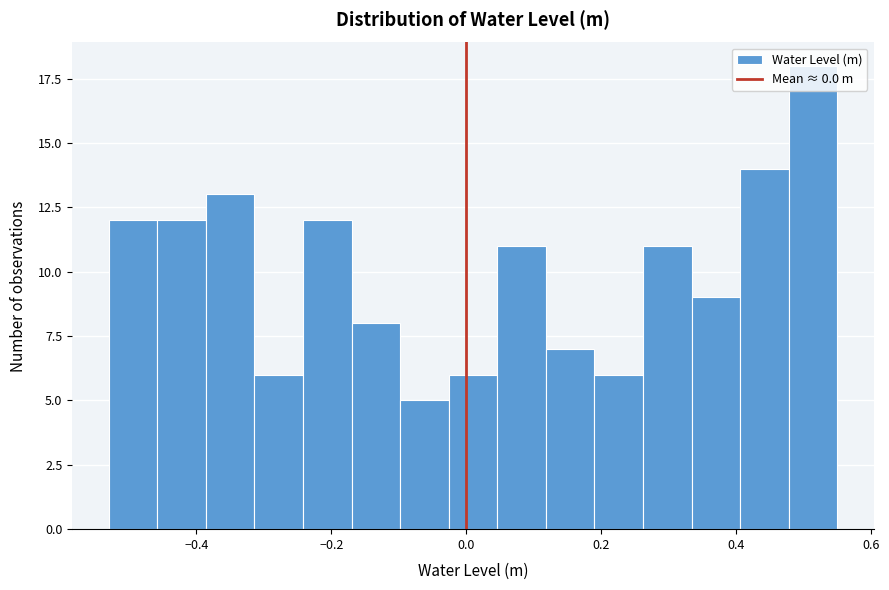

Around what value on the x-axis is the tallest bar? Give the approximate position of its centre, as read against the axis.

0.52